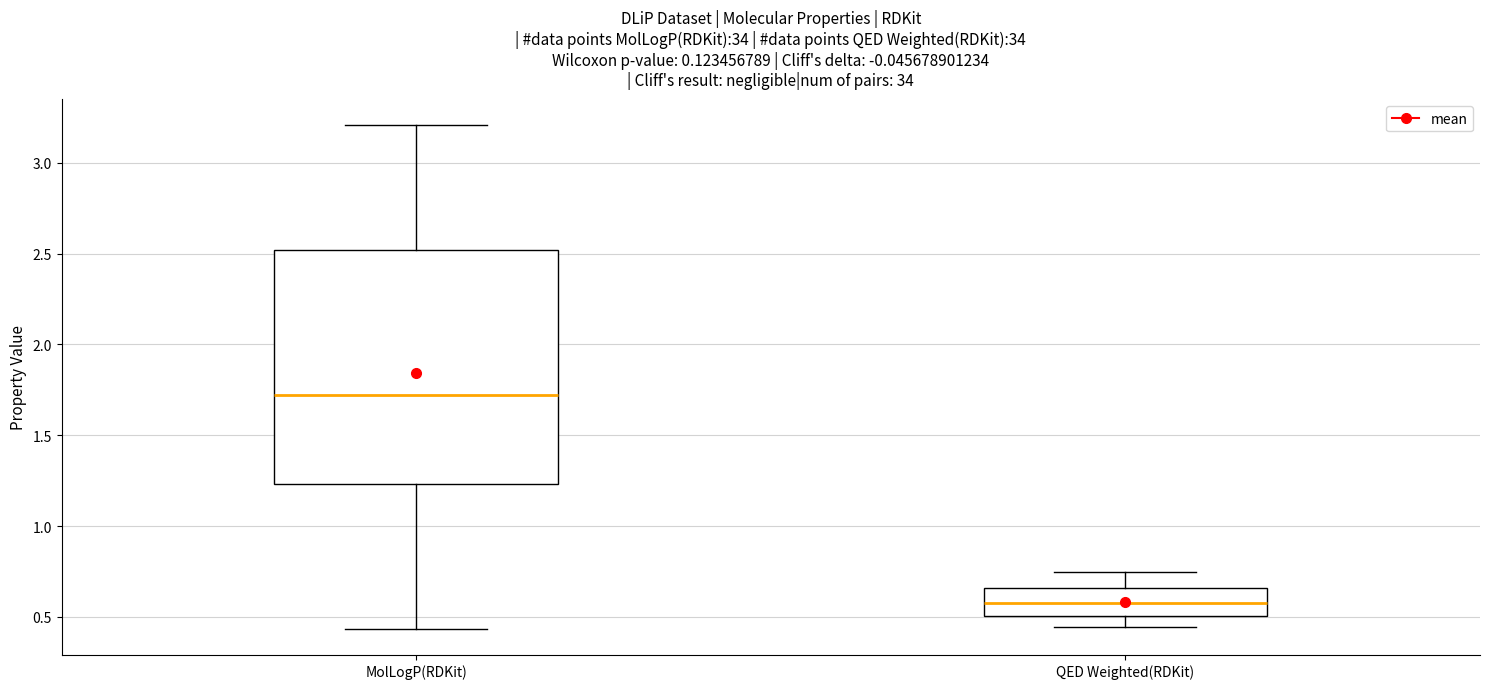

Which box has the lowest median line?

QED Weighted(RDKit)